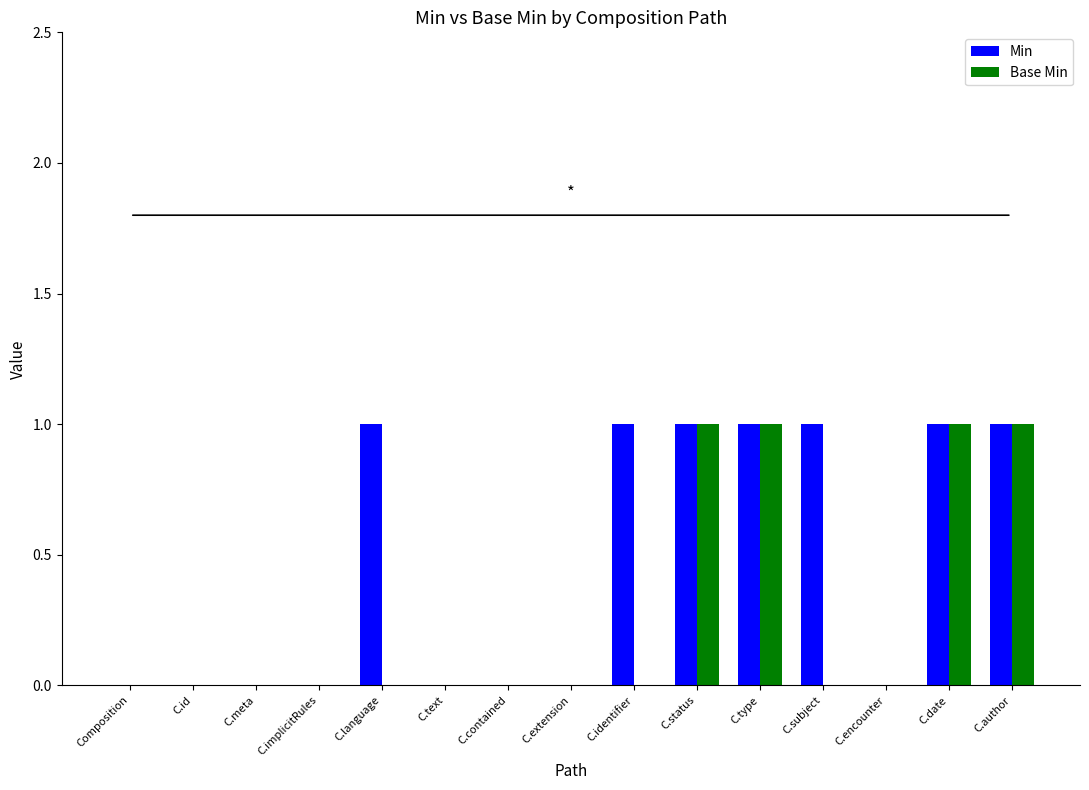

Is it true that Base Min equals -1 at Composition?

False